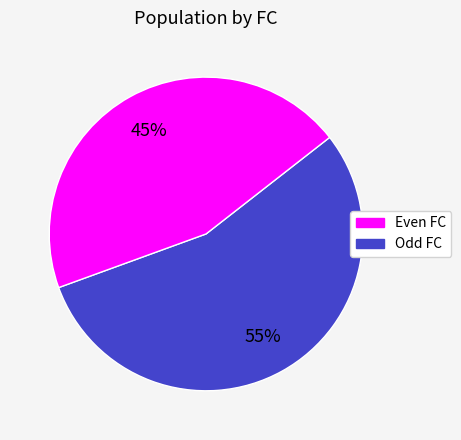

To the nearest percent, what is the average slice percentage?

50%